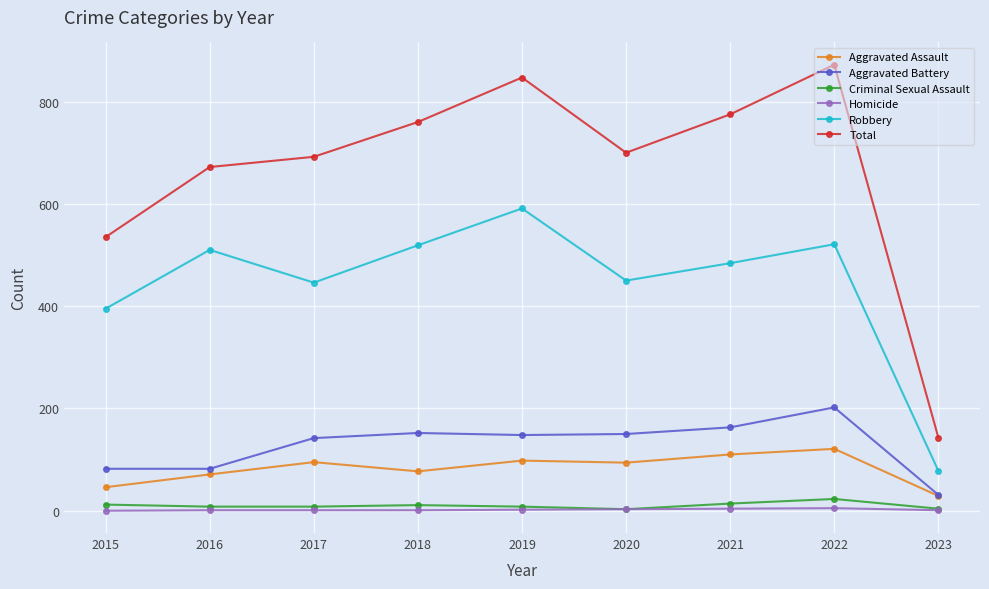

How many distinct data groups are displayed?

6